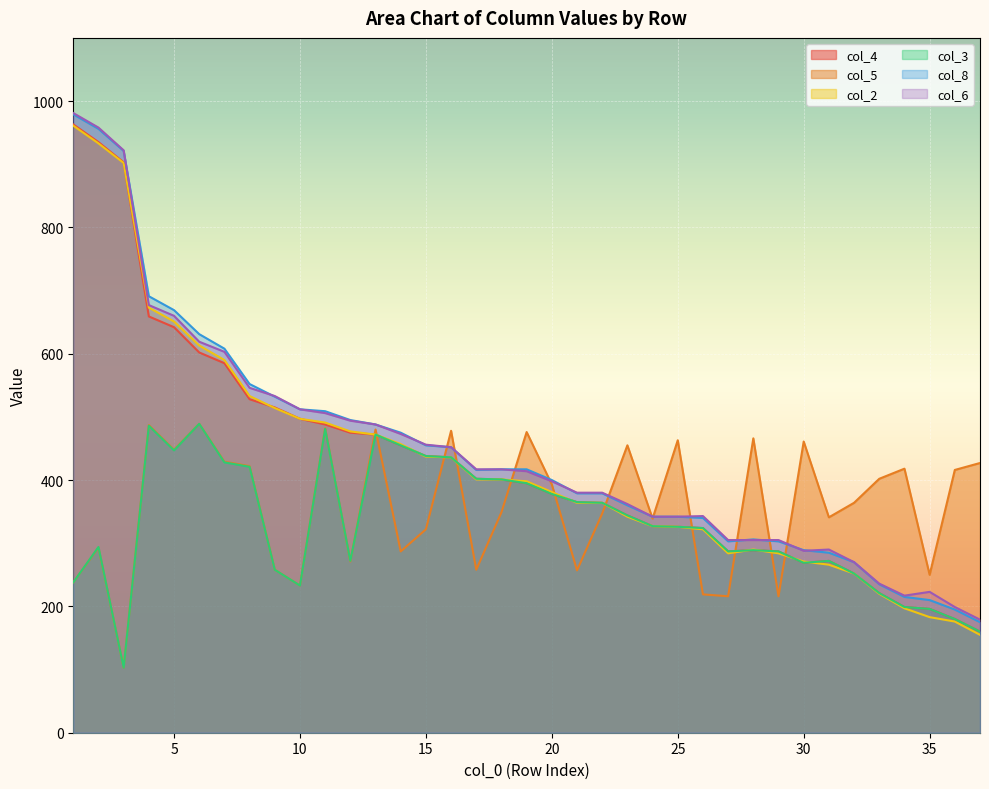

What is the value of the col_6 point at the 3rd from the left?

922